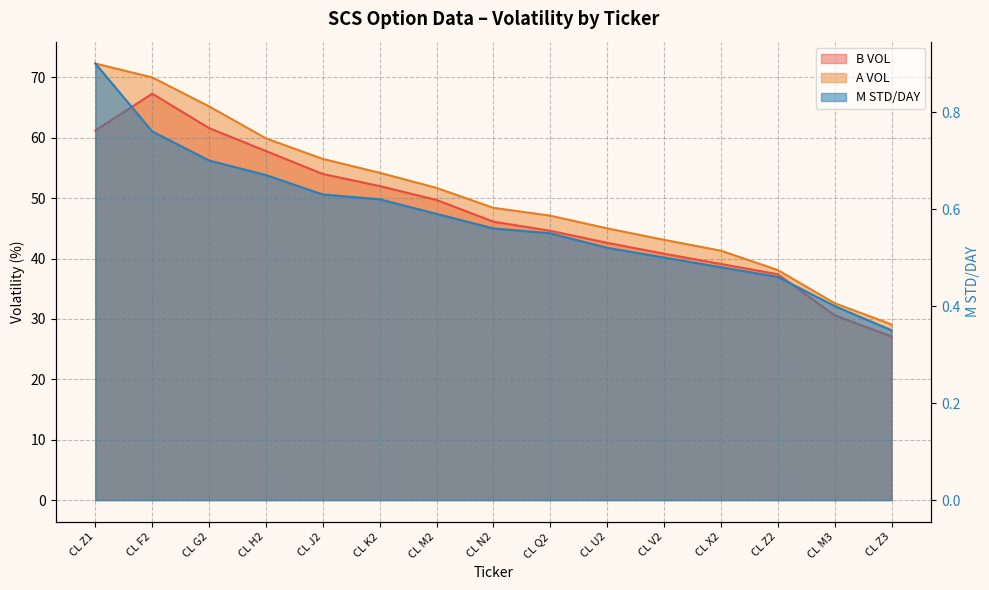

Is the value of B VOL at CL Q2 greater than the value of A VOL at CL F2?

No